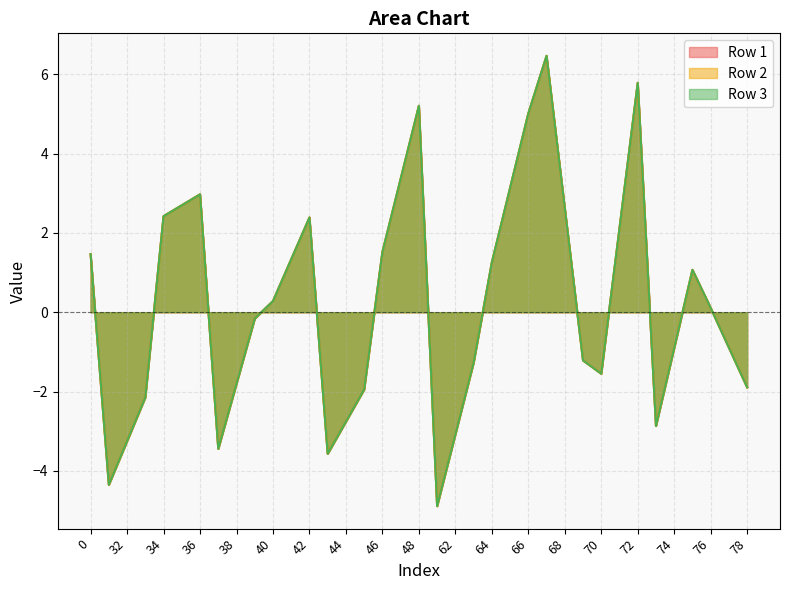

Where is Row 2 nearest to the value 0?

76